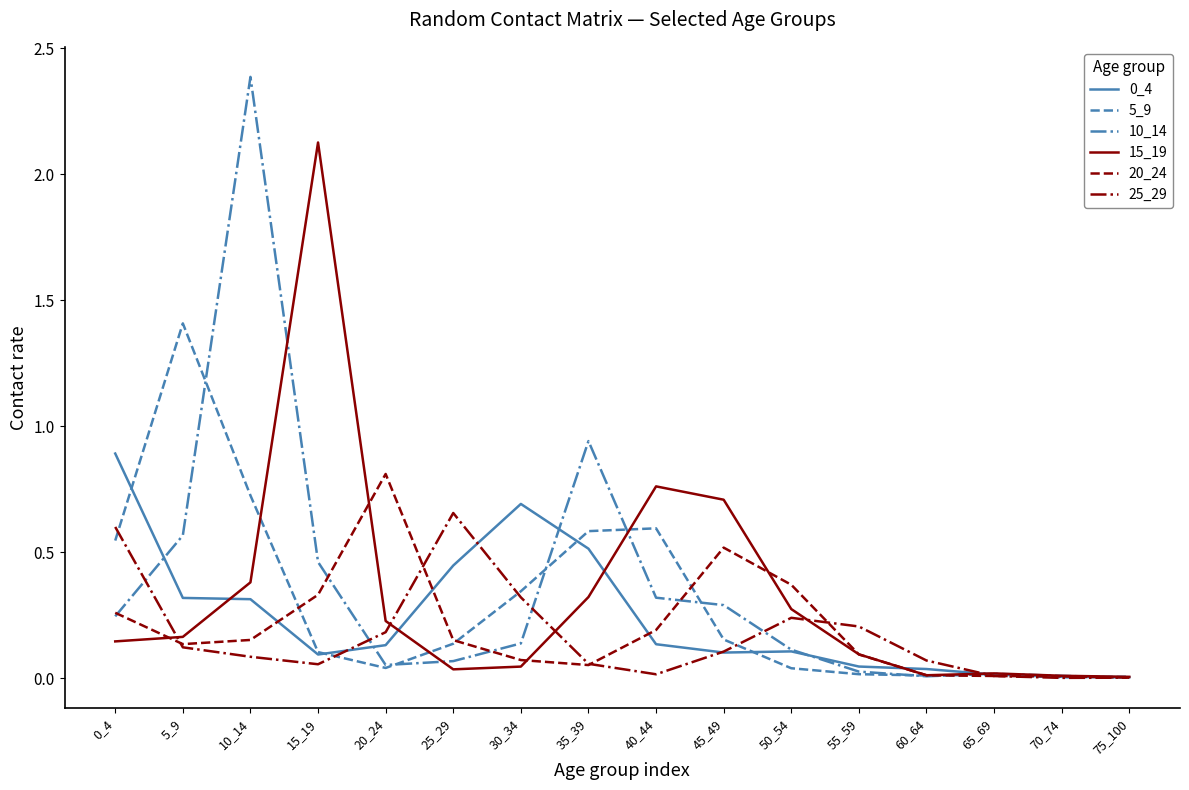

Between 25_29 and 35_39, which series saw the biggest shift?

10_14